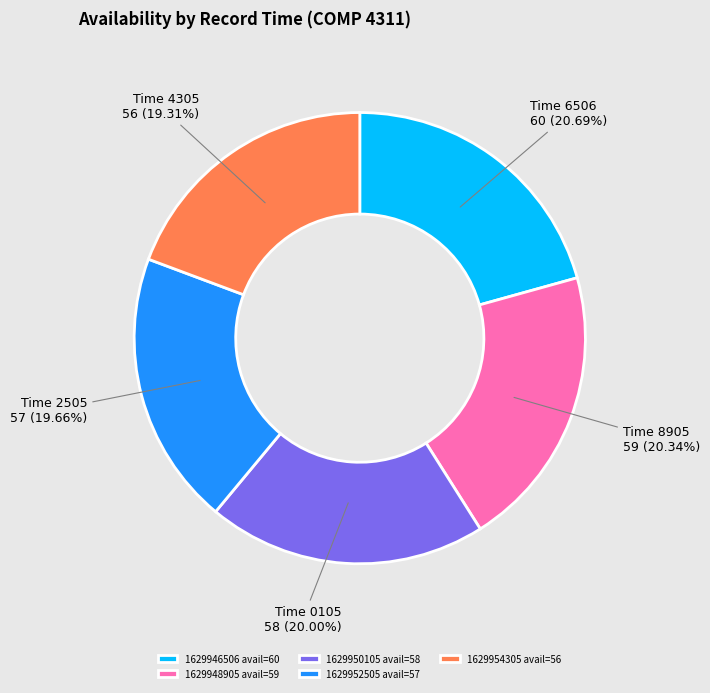

Approximately how many times larger is the value at 1629952505 avail=57 compared to 1629954305 avail=56?

1.0